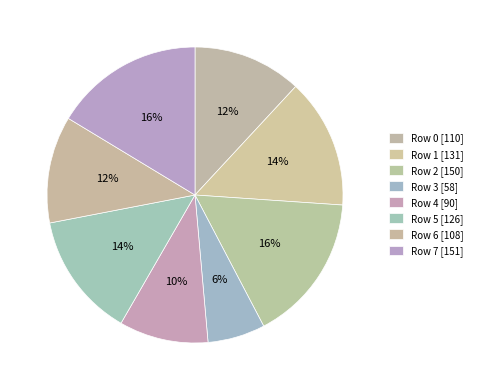

Count the number of slices in the pie.

8